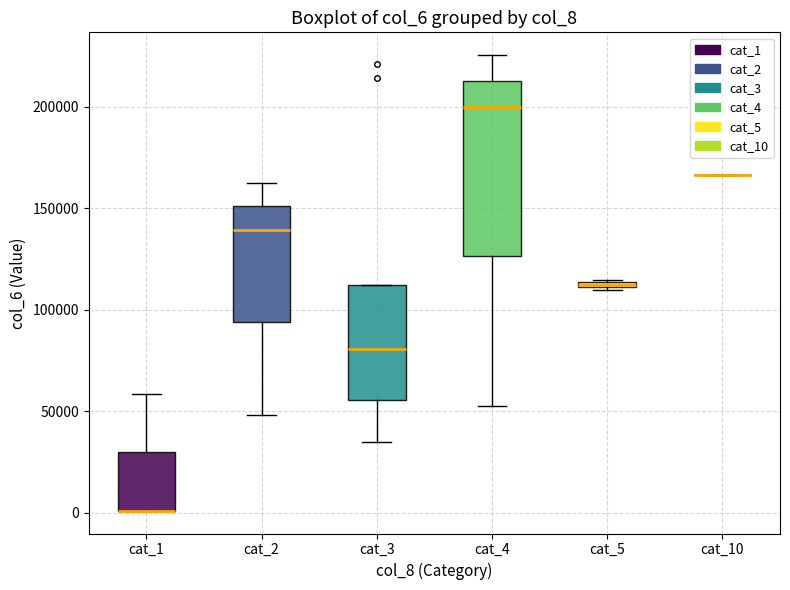

Which box is the tallest, from its lower edge to its upper edge?

cat_4